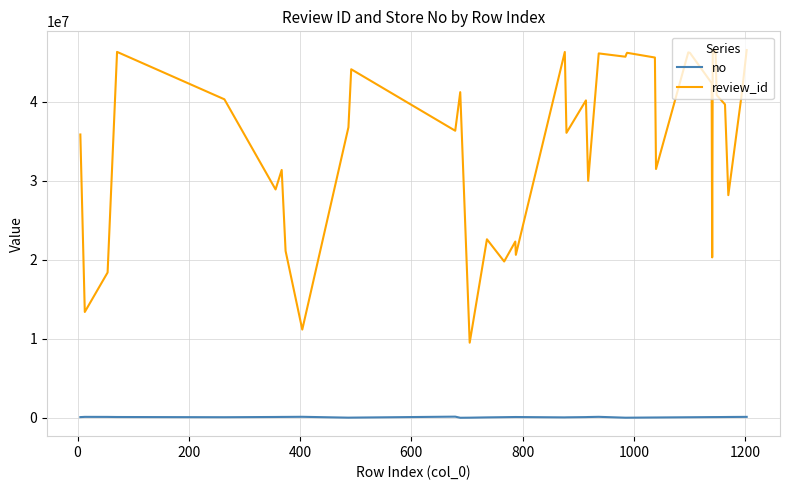

What is the maximum value shown in the chart?

46601985